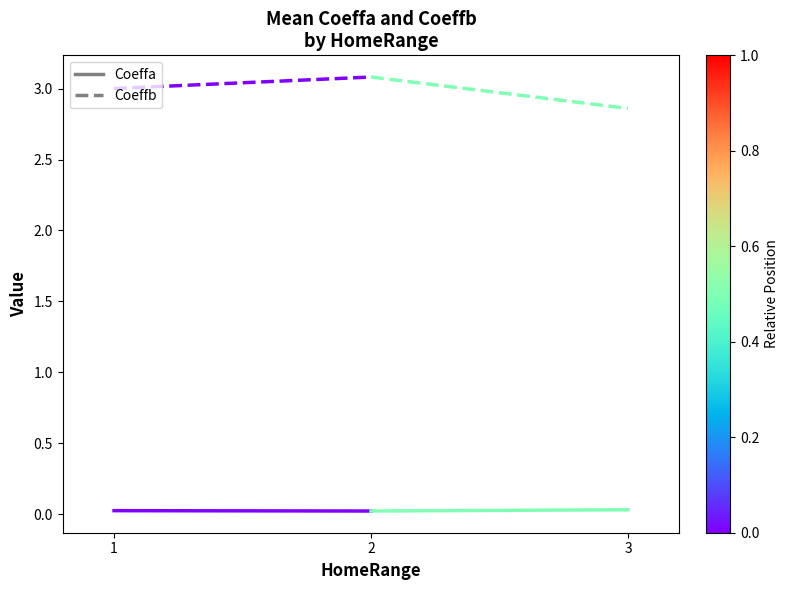

What are all the series names shown in the legend?

Coeffa, Coeffb